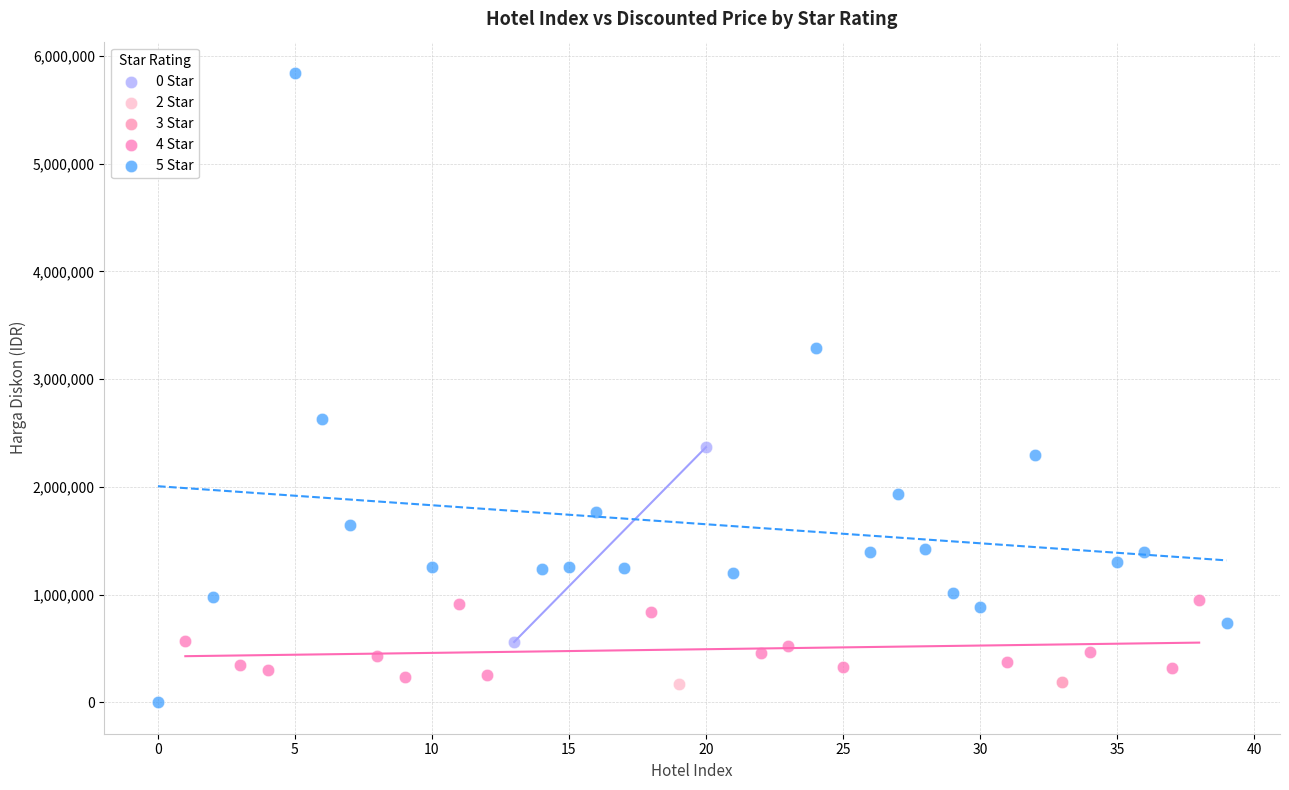

Which series reaches the maximum Y coordinate?

5 Star